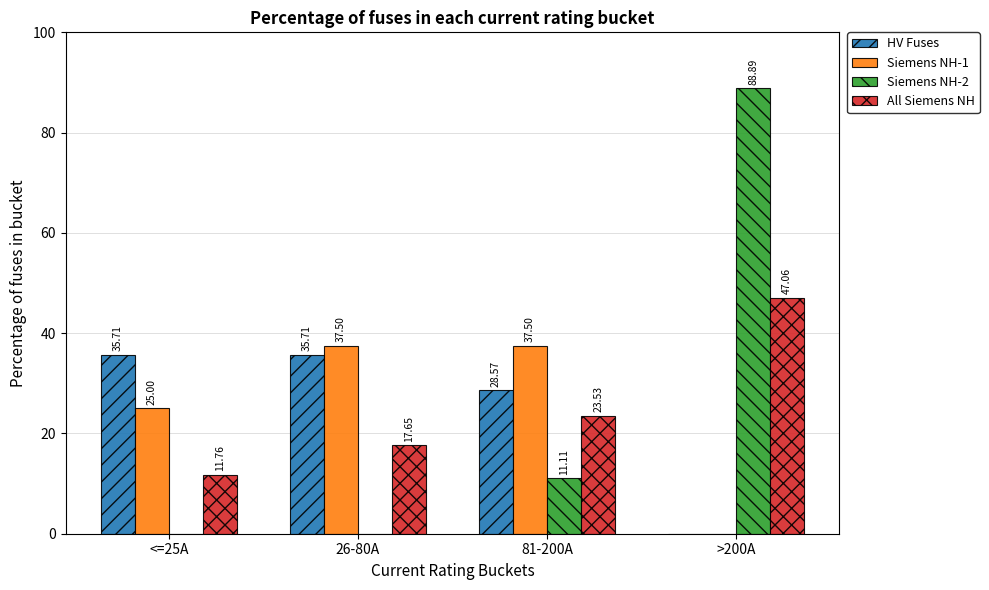

What is the total value across all series at 26-80A?

90.9